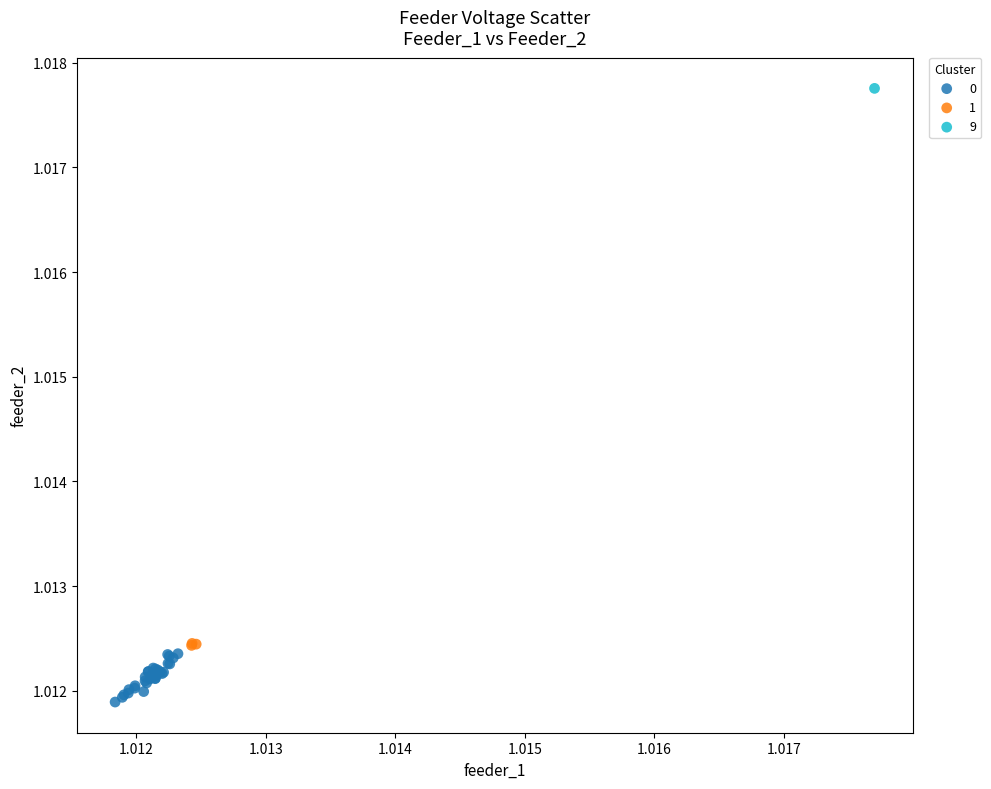

What are all the series names shown in the legend?

0, 1, 9